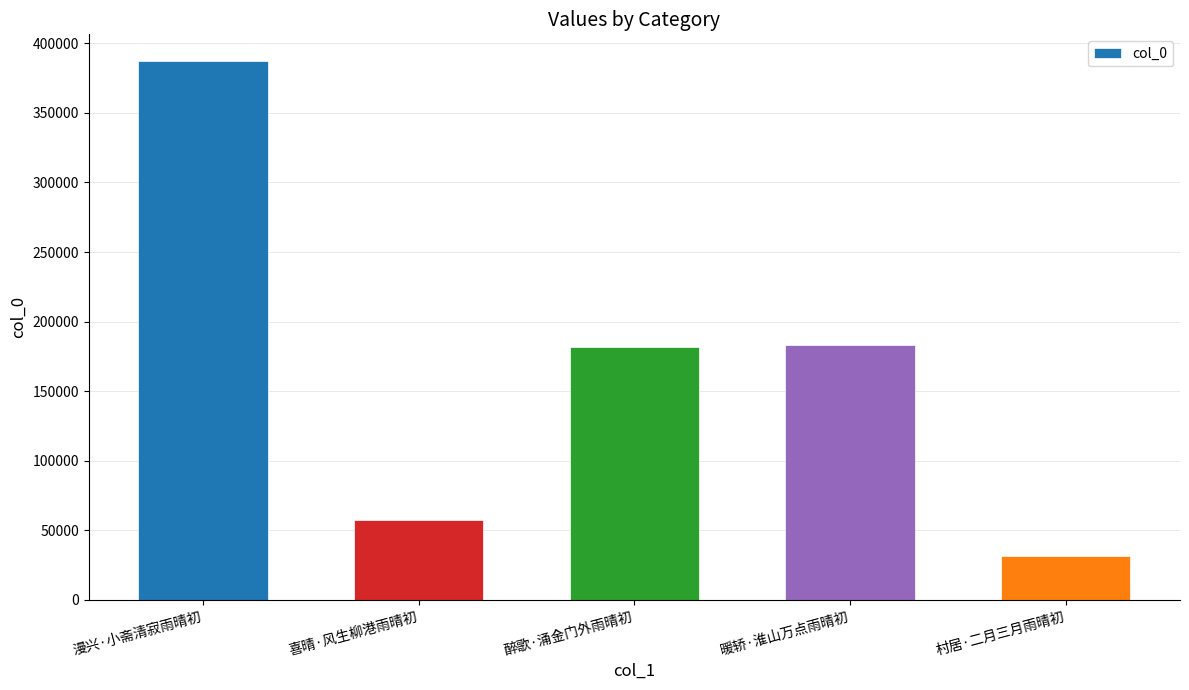

What is the ratio of the value at 醉歌·涌金门外雨晴初 to the value at 喜晴·风生柳港雨晴初?

3.2